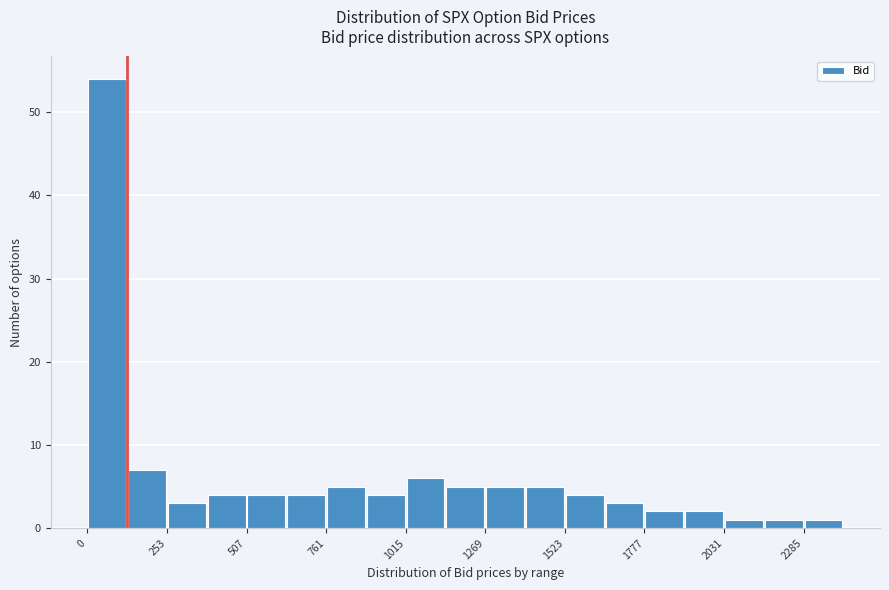

Read against the x-axis, roughly where is the centre of the tallest bar?

50